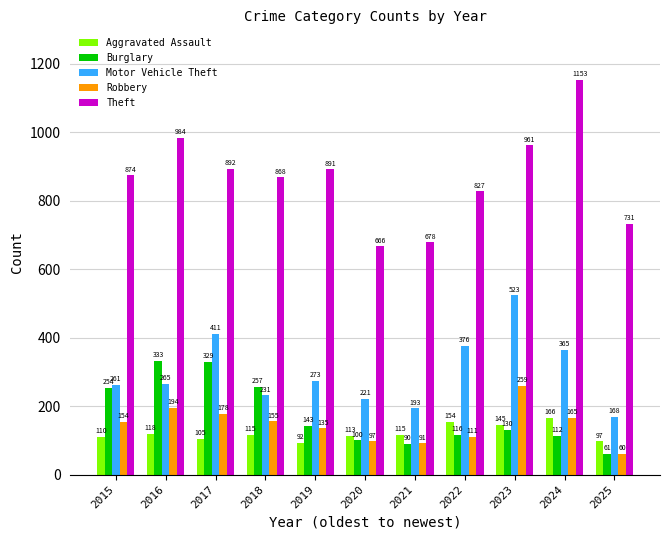

At which label does Aggravated Assault reach its peak?

2024